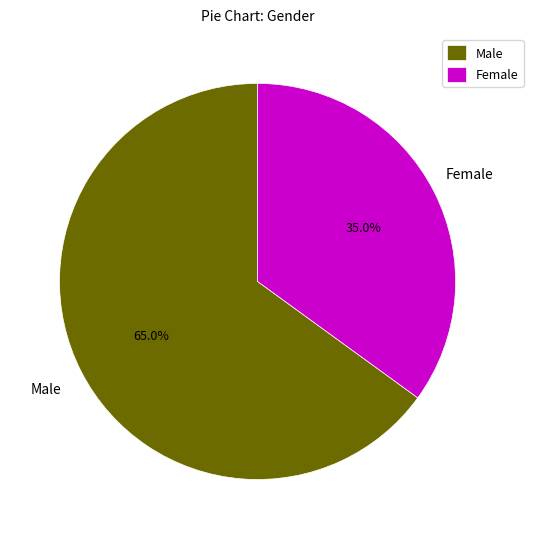

True or false: Male accounts for 65% of the total.

True